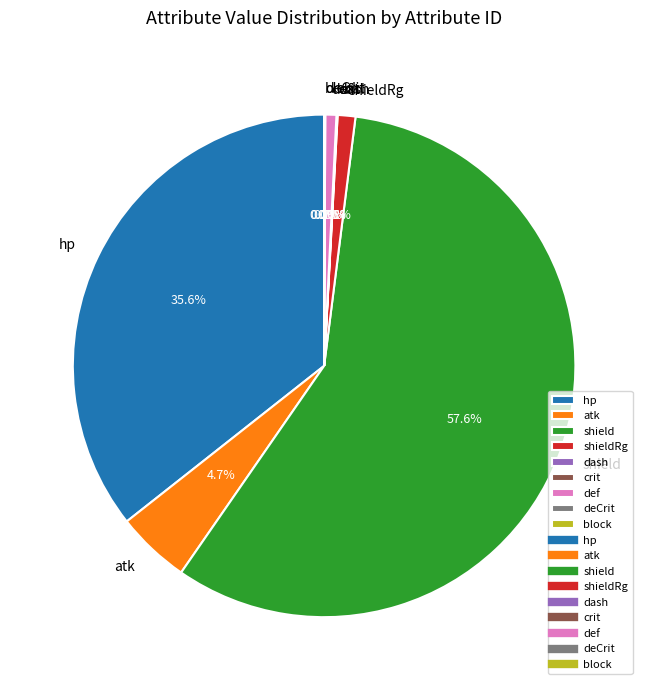

Which category accounts for the majority?

shield